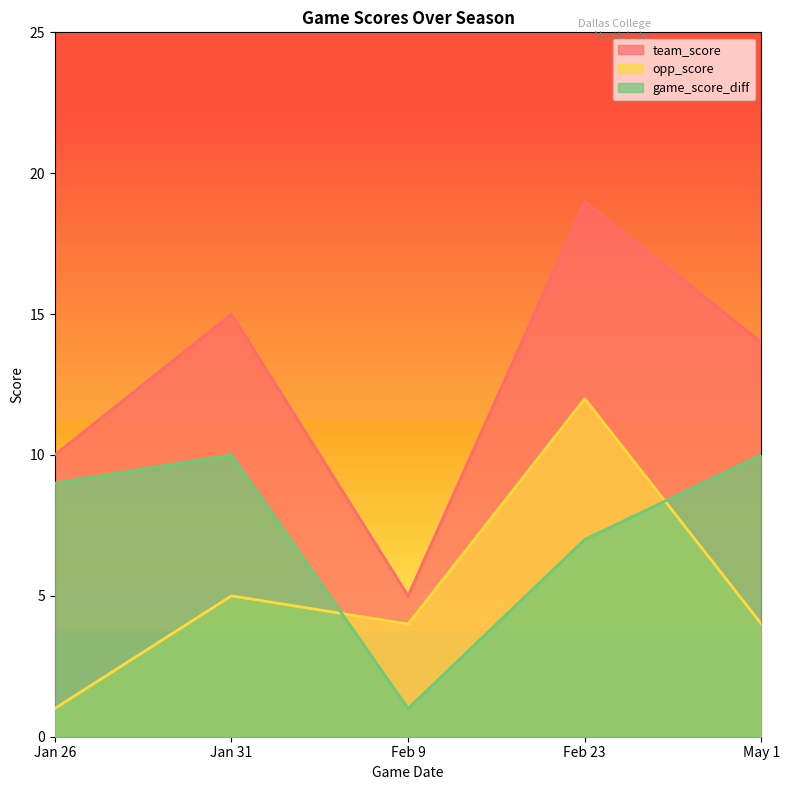

In team_score, how many points are higher than both neighbors (excluding endpoints)?

2